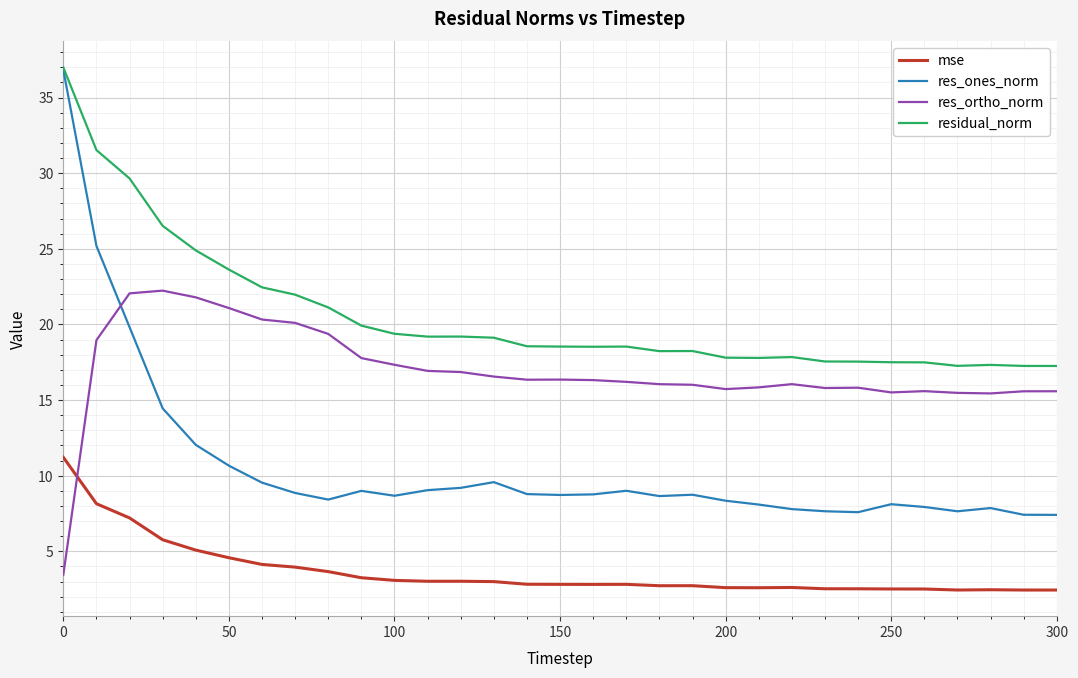

List the series in order of their overall mean, lowest first.

mse, res_ones_norm, res_ortho_norm, residual_norm